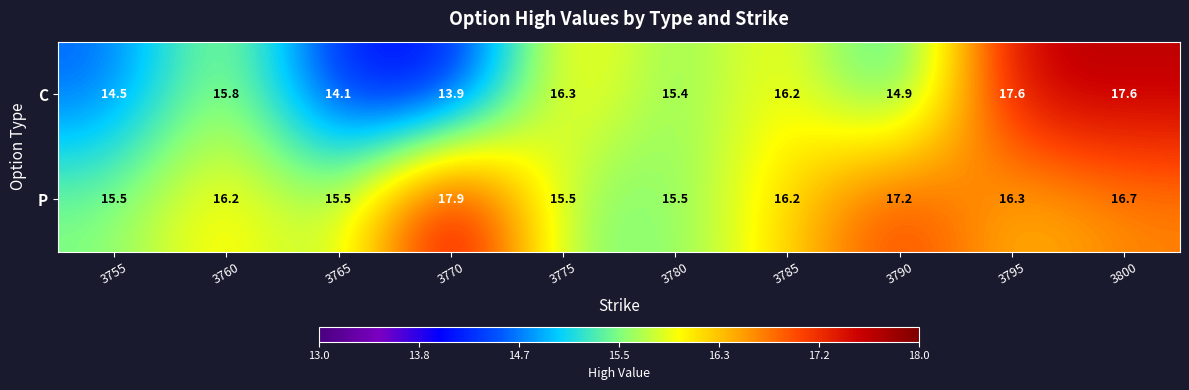

Rank the series by their average value, from lowest to highest.

C, P